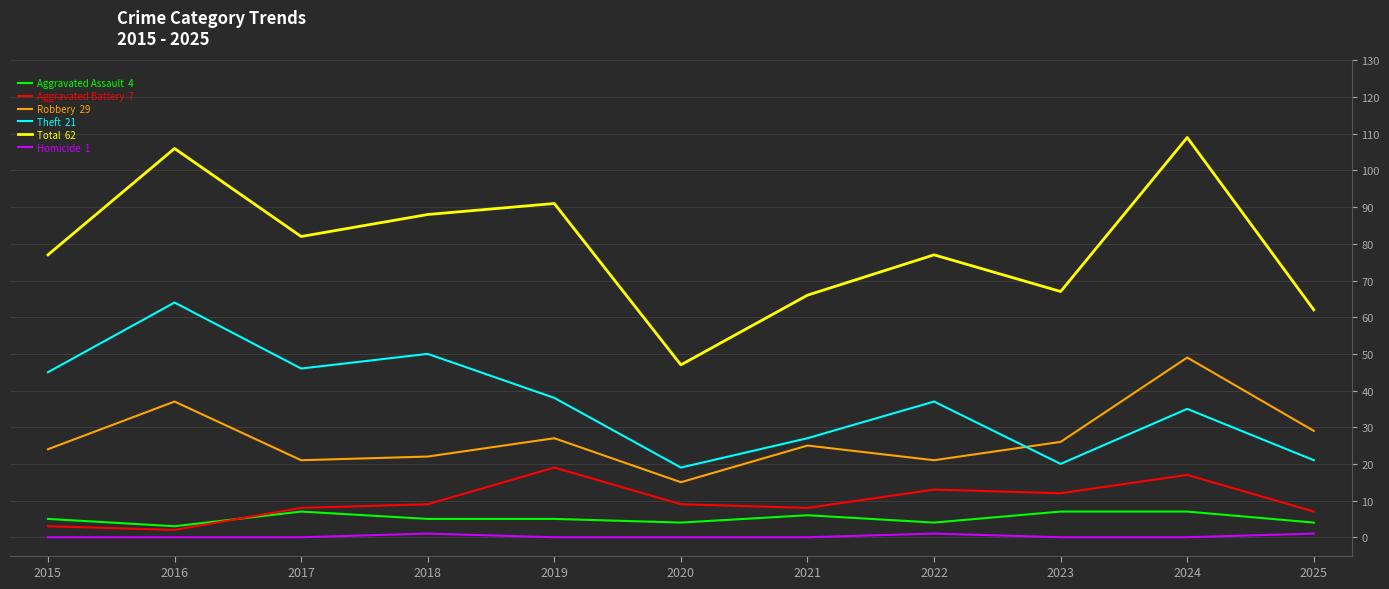

How many series are shown in this chart?

6